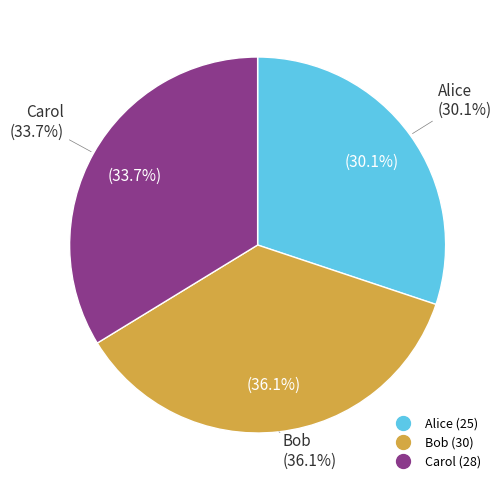

Which slice is the smallest?

Alice